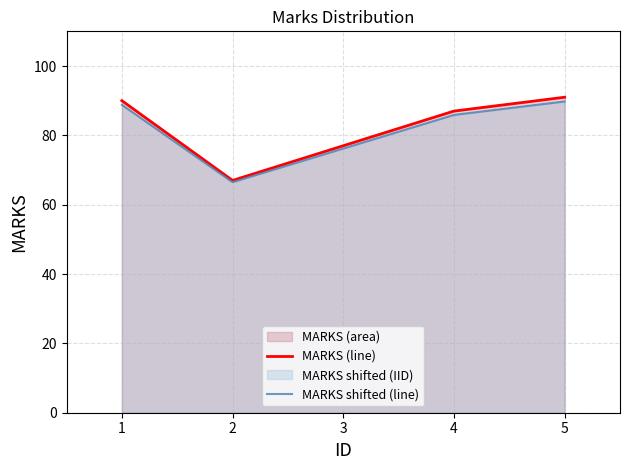

The chart shows a value of 87 at 4. True or false?

True